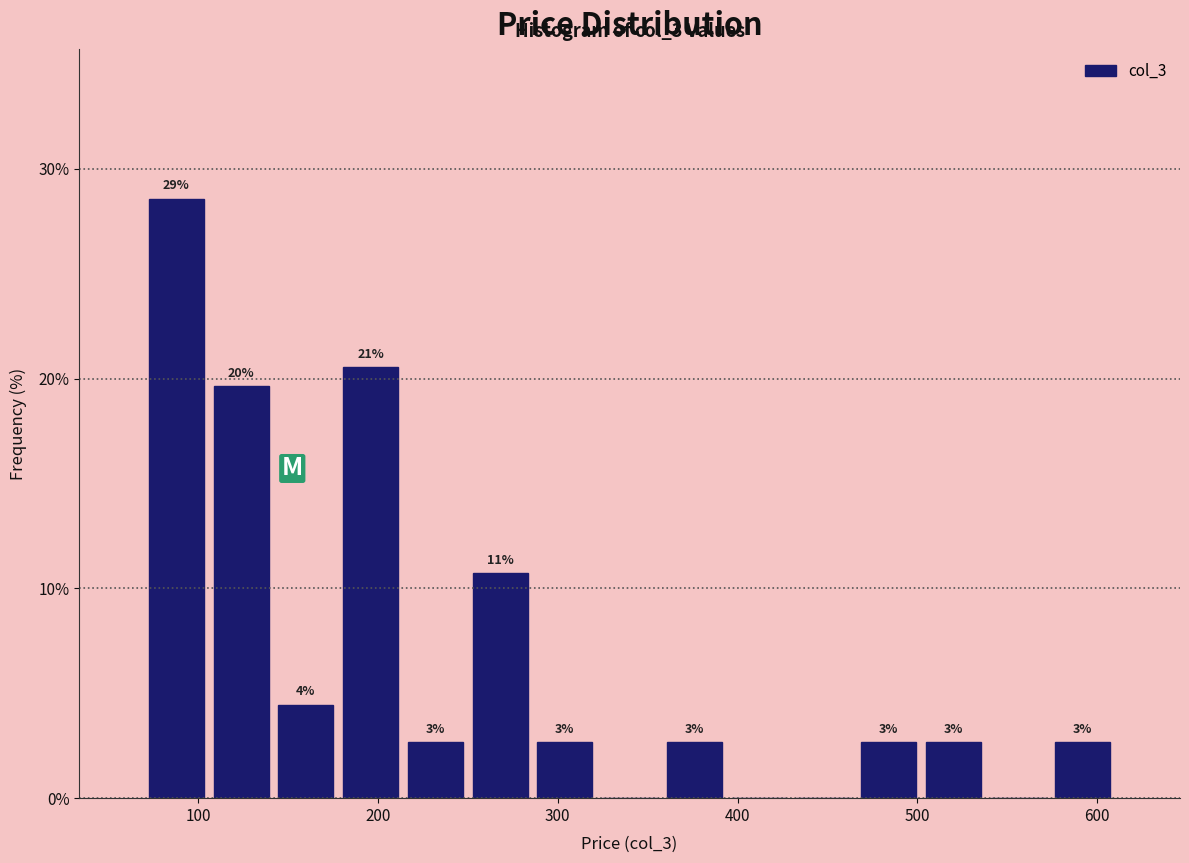

Read against the x-axis, roughly where is the centre of the tallest bar?

90